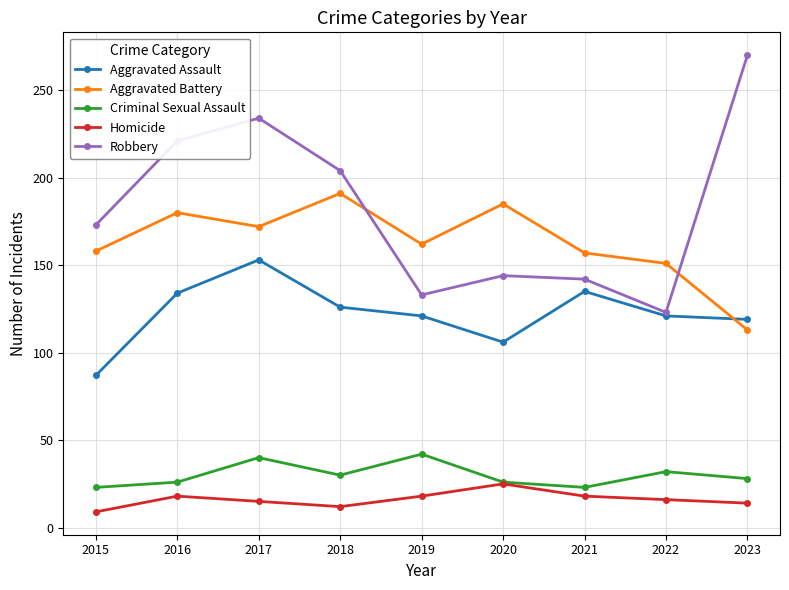

True or false: Criminal Sexual Assault and Robbery cross at least once.

False